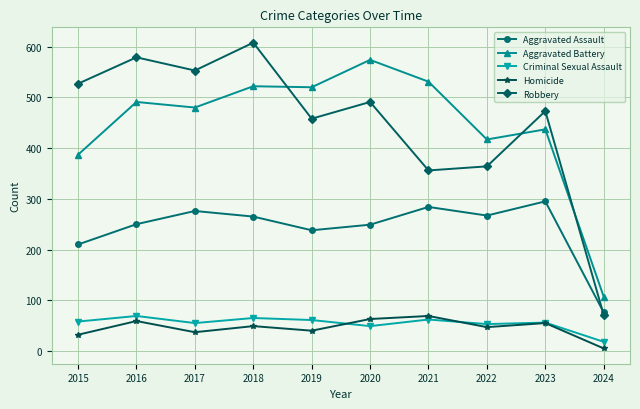

At which label does Homicide reach its minimum?

2024